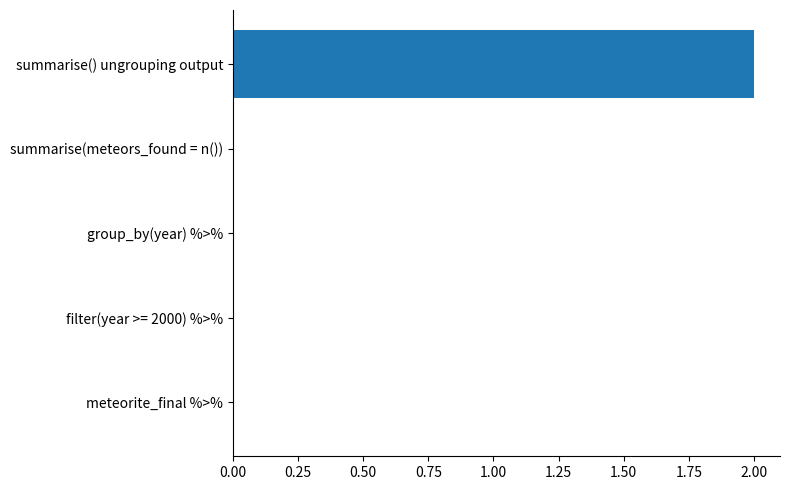

Which category has the highest value across all series?

summarise() ungrouping output